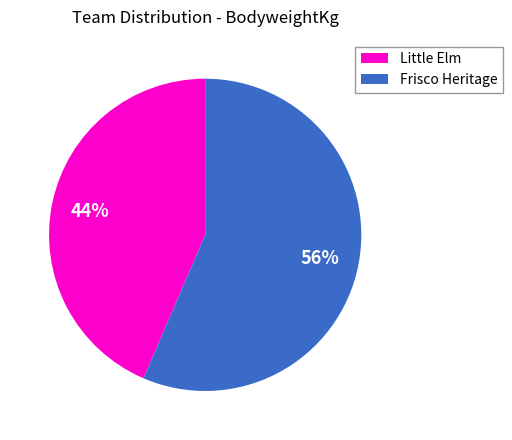

To the nearest percent, what portion does Frisco Heritage represent?

56%